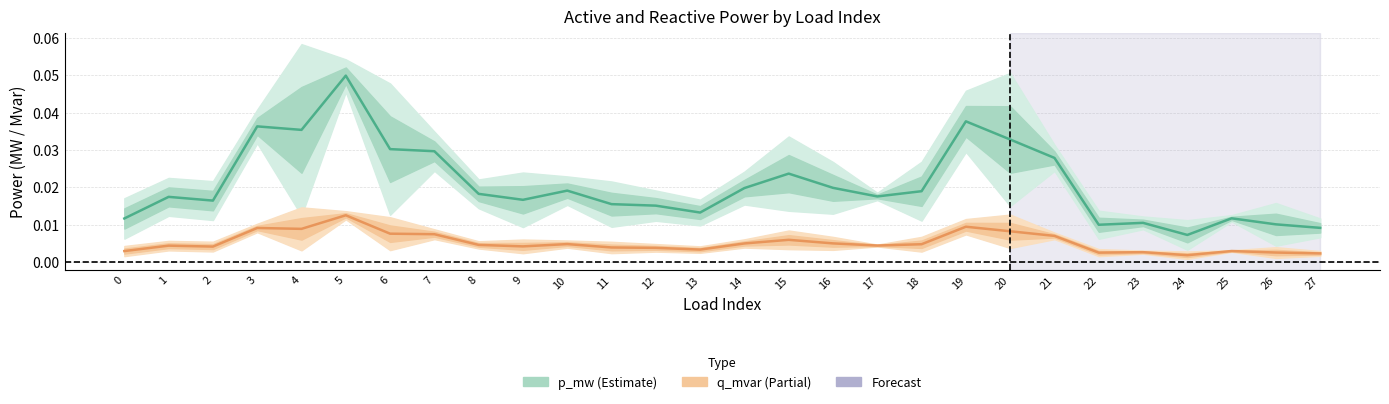

True or false: p_mw (Estimate) has a value of 0.0 at 13.

False